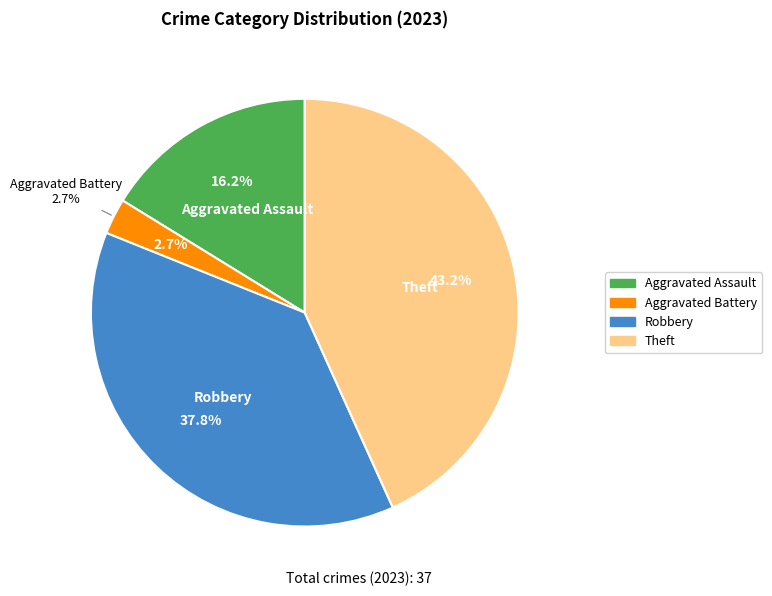

Does any single category account for the majority?

No